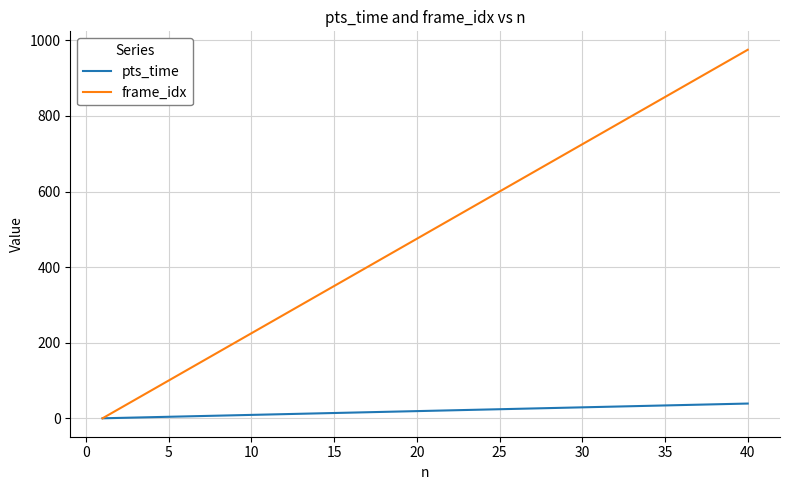

Which series has the largest total across all categories?

frame_idx